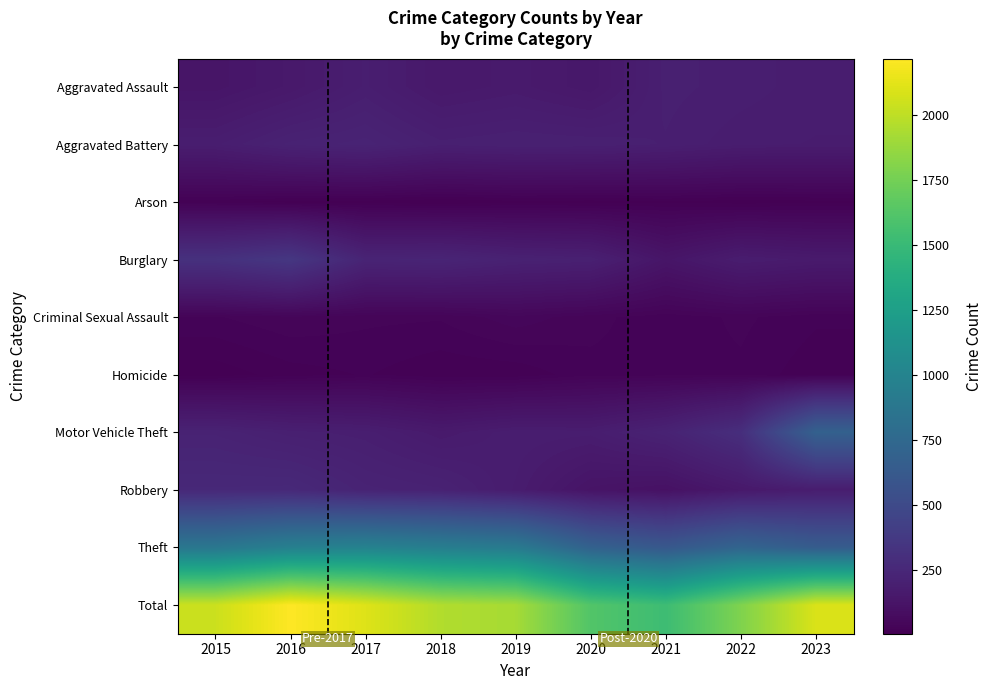

Reading left to right, transcribe all the data shown in this chart.

Aggravated Assault: 2015=130	2016=154	2017=188	2018=153	2019=164	2020=146	2021=198	2022=191	2023=181
Aggravated Battery: 2015=184	2016=215	2017=225	2018=198	2019=204	2020=202	2021=194	2022=180	2023=177
Arson: 2015=17	2016=9	2017=9	2018=5	2019=10	2020=9	2021=12	2022=8	2023=10
Burglary: 2015=316	2016=358	2017=228	2018=233	2019=210	2020=202	2021=131	2022=179	2023=164
Criminal Sexual Assault: 2015=30	2016=38	2017=33	2018=32	2019=45	2020=34	2021=25	2022=33	2023=24
Homicide: 2015=8	2016=18	2017=23	2018=15	2019=16	2020=28	2021=28	2022=29	2023=16
Motor Vehicle Theft: 2015=219	2016=199	2017=190	2018=163	2019=184	2020=181	2021=219	2022=298	2023=689
Robbery: 2015=257	2016=260	2017=224	2018=214	2019=176	2020=123	2021=107	2022=153	2023=182
Theft: 2015=880	2016=964	2017=985	2018=945	2019=912	2020=693	2021=611	2022=719	2023=648
Total: 2015=2041	2016=2215	2017=2105	2018=1958	2019=1921	2020=1618	2021=1525	2022=1790	2023=2091